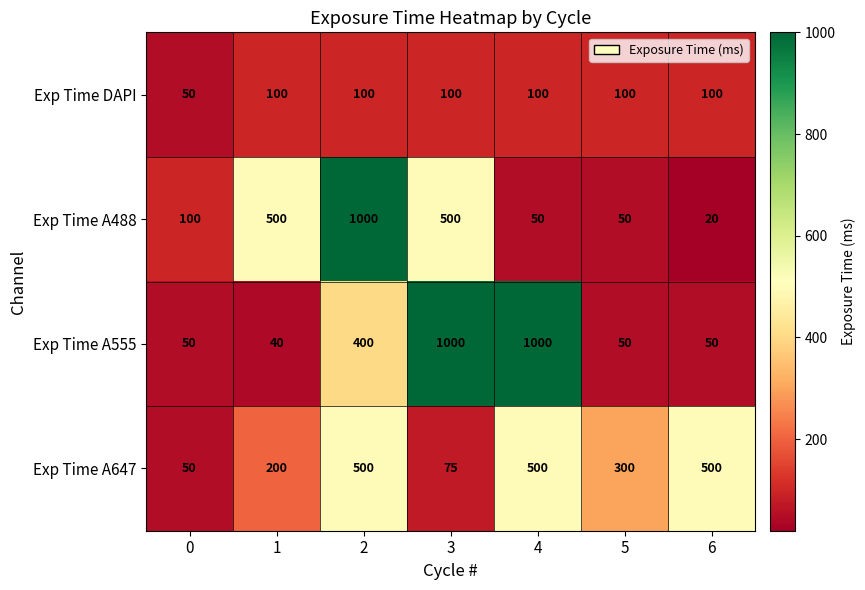

The Exp Time DAPI series shows 100 at 4. True or false?

True